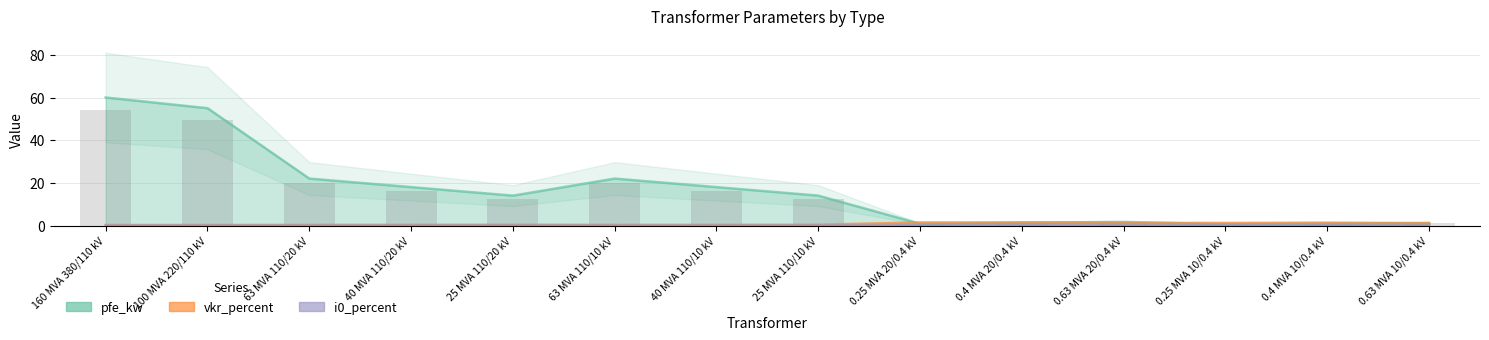

What is the spread (max minus min) of values at 100 MVA 220/110 kV?

54.9